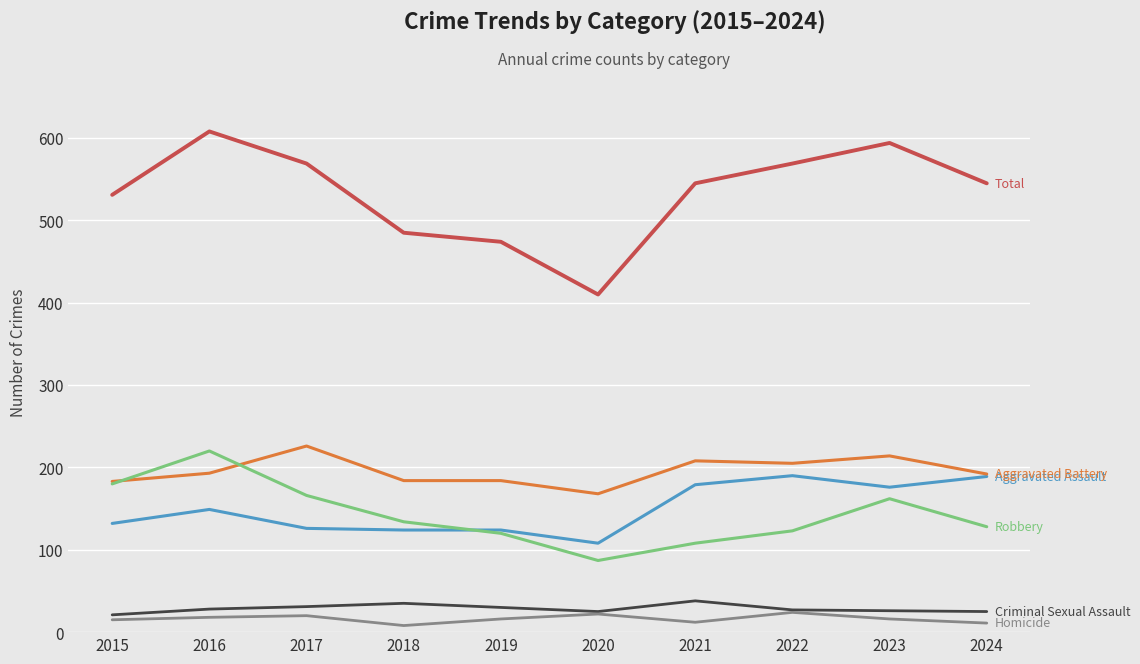

What is the total value across all series at 2022?

1138